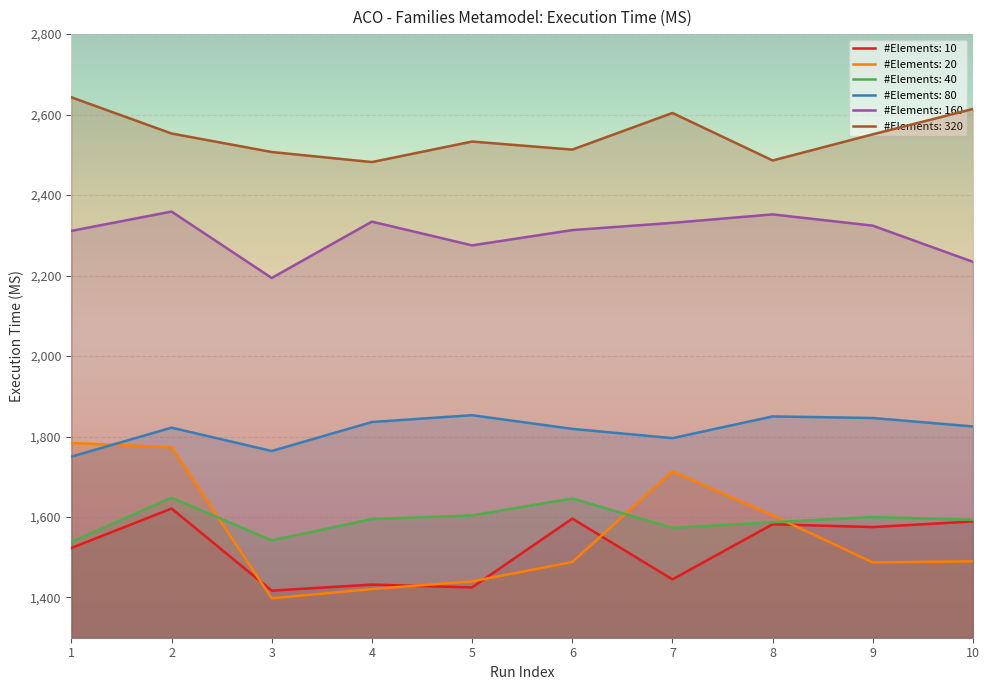

Reading right to left, transcribe all the data shown in this chart.

#Elements: 10: 10=1589	9=1575	8=1582	7=1445	6=1596	5=1425	4=1432	3=1417	2=1621	1=1523
#Elements: 20: 10=1490	9=1487	8=1604	7=1713	6=1488	5=1440	4=1421	3=1398	2=1773	1=1784
#Elements: 40: 10=1593	9=1600	8=1587	7=1573	6=1646	5=1604	4=1595	3=1542	2=1648	1=1538
#Elements: 80: 10=1825	9=1846	8=1850	7=1796	6=1819	5=1853	4=1836	3=1764	2=1822	1=1750
#Elements: 160: 10=2234	9=2324	8=2352	7=2331	6=2313	5=2275	4=2334	3=2194	2=2359	1=2311
#Elements: 320: 10=2614	9=2551	8=2486	7=2604	6=2513	5=2533	4=2482	3=2507	2=2553	1=2643